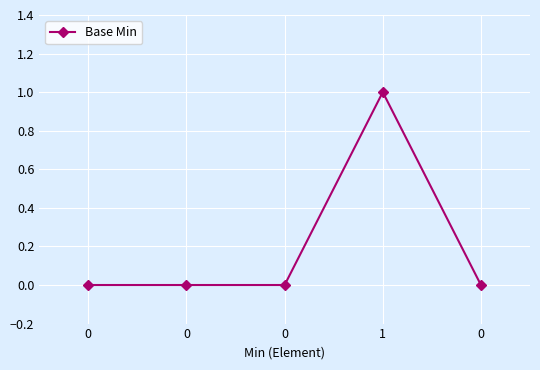

The value at 0 is 0. True or false?

False